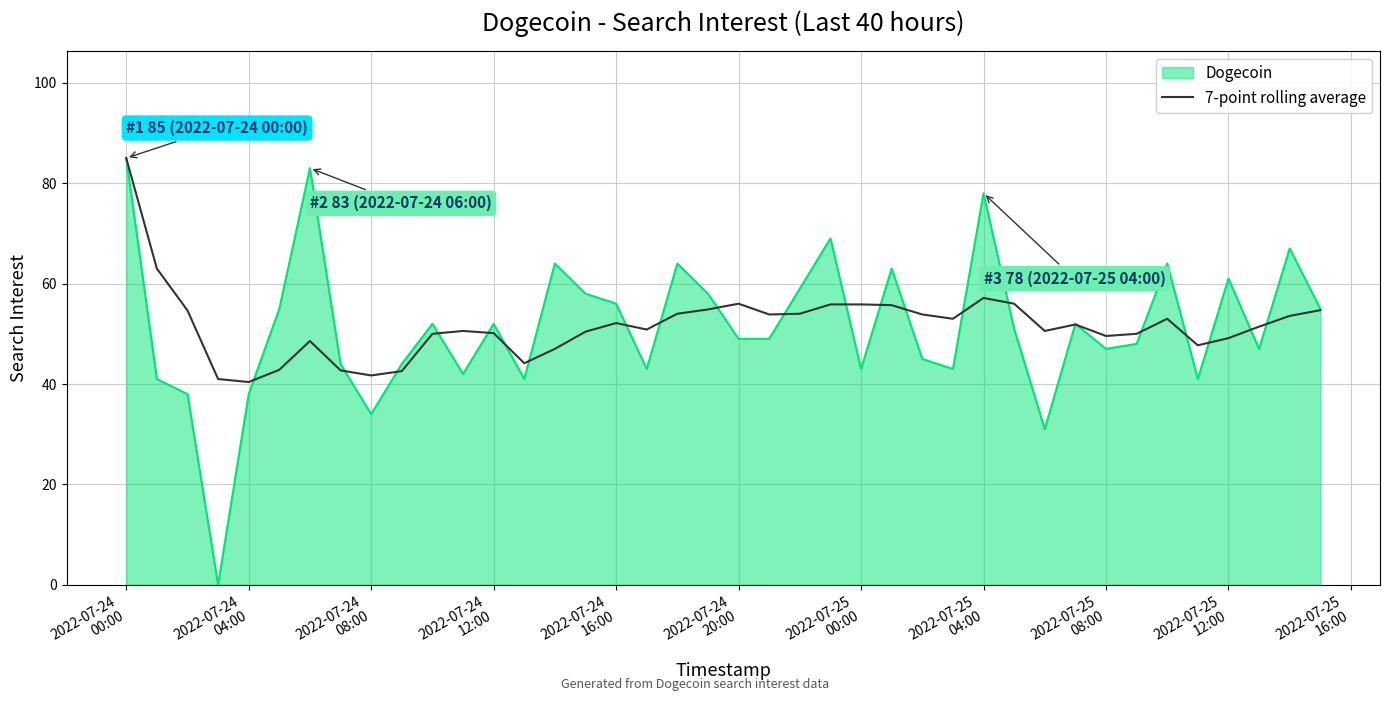

Which series has the widest spread of values?

Dogecoin